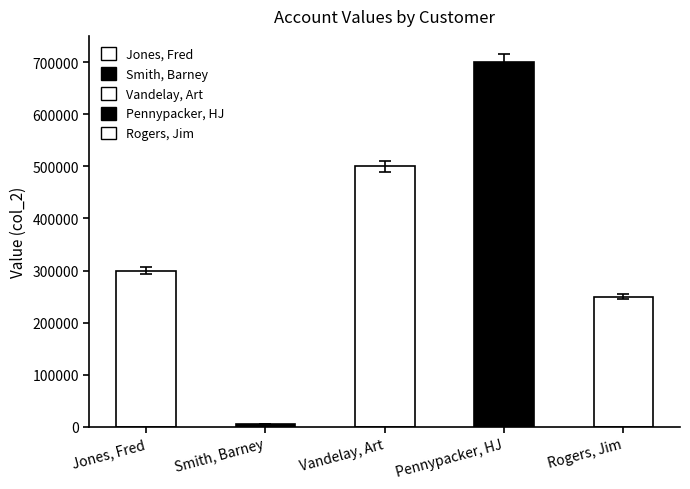

What position from the left is Jones, Fred?

1